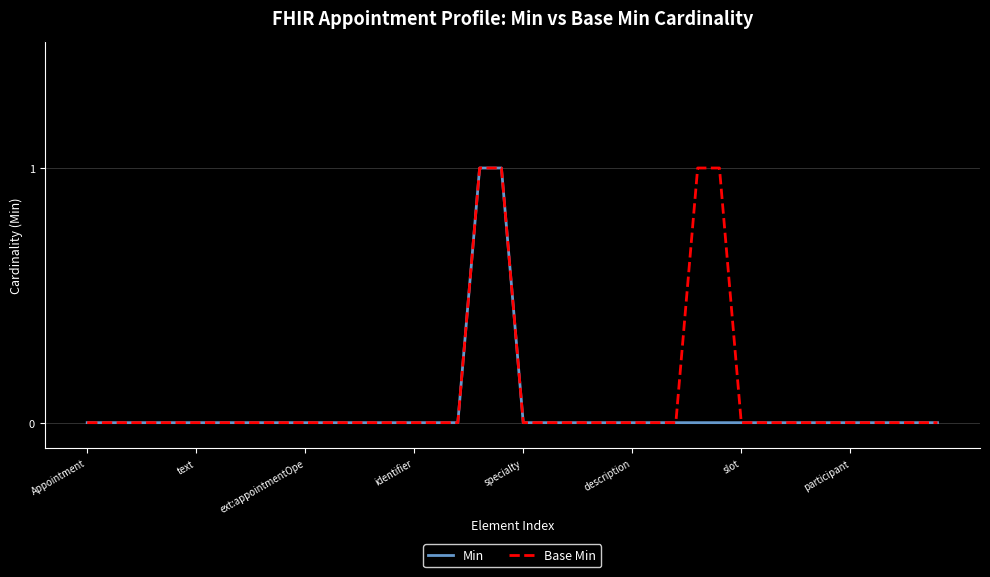

What is the sum of all Min values?

2